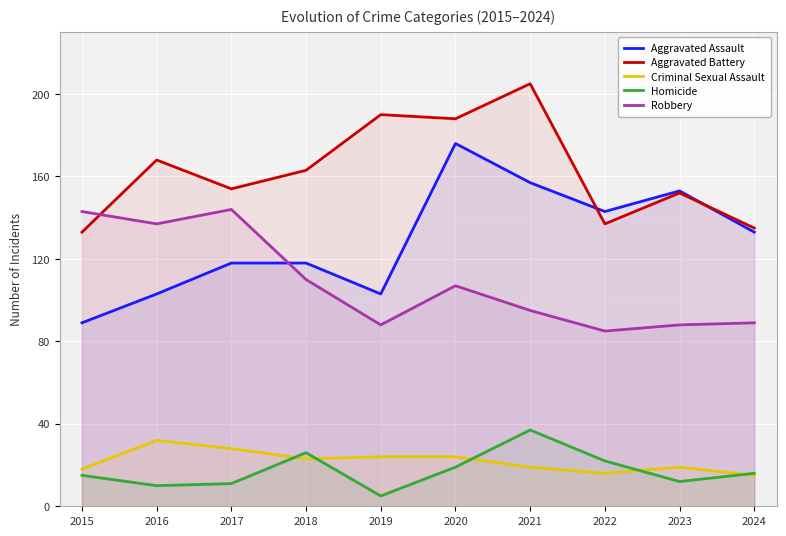

What is the average value of the Criminal Sexual Assault series?

22